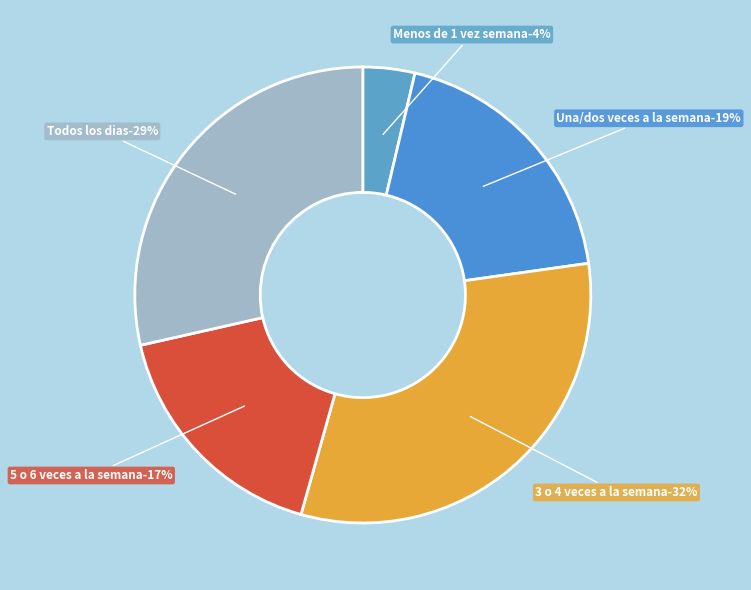

Do Una/dos veces a la semana and 3 o 4 veces a la semana together represent more than half of the pie?

Yes